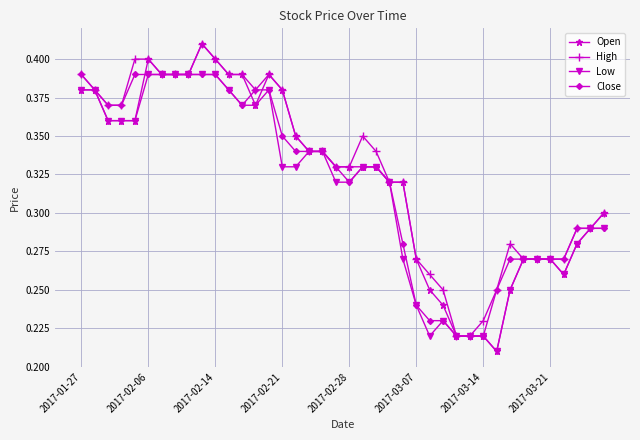

Which series has the largest range (max minus min)?

Open